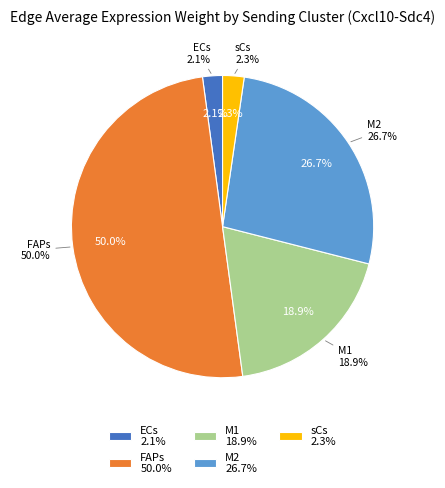

Which has a higher value, M1 or FAPs?

FAPs